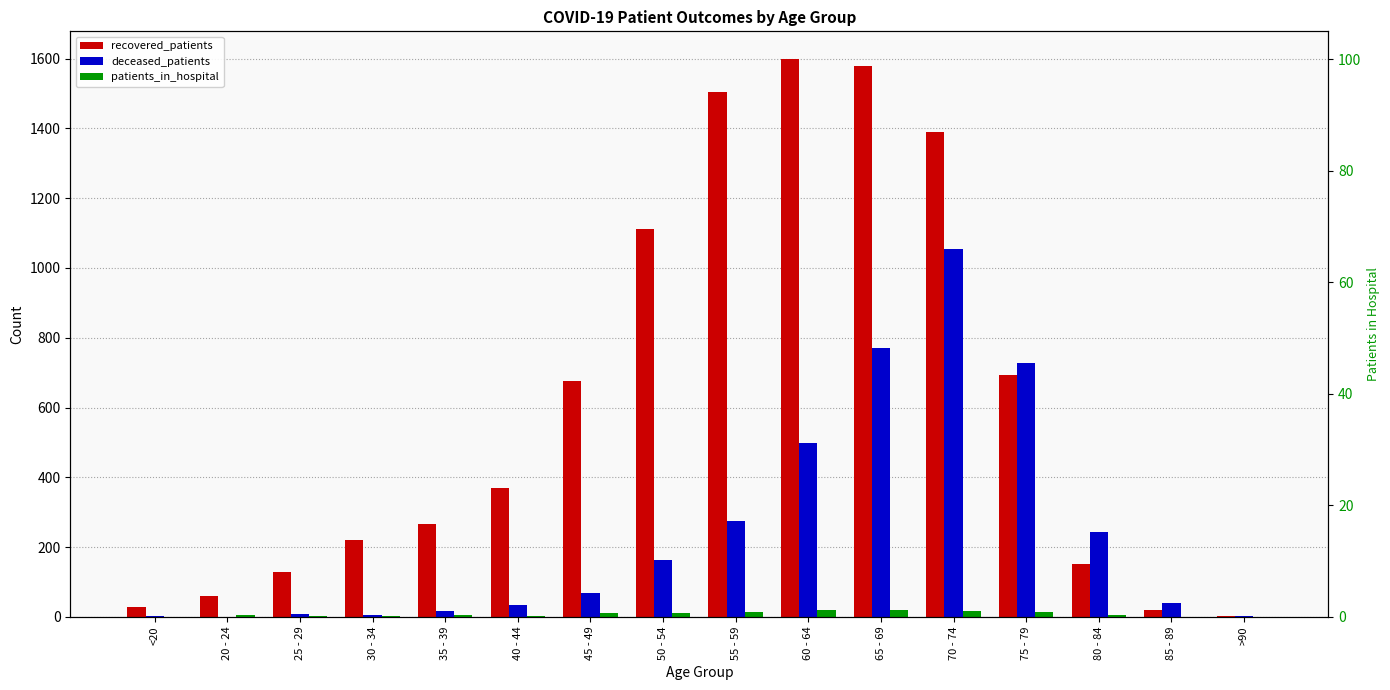

At how many categories does at least one series exceed 1038?

5